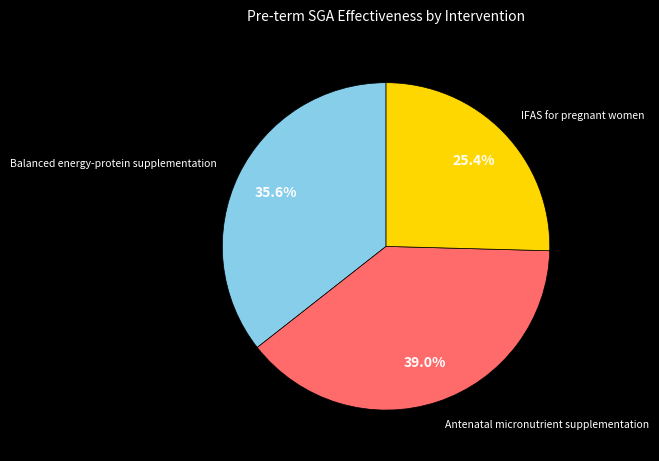

Count the number of slices in the pie.

3